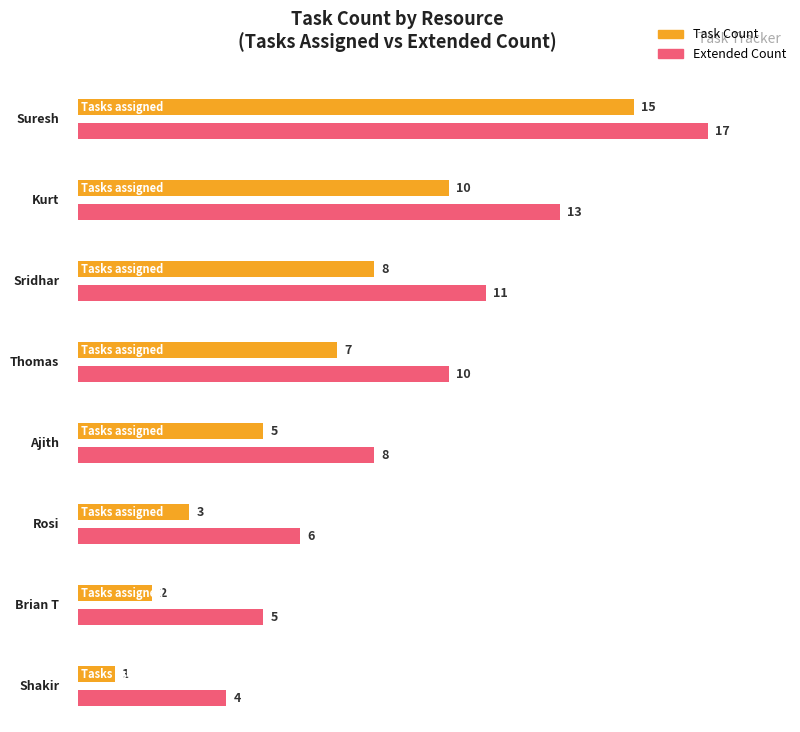

What is the difference between the values at Sridhar and Ajith?

3